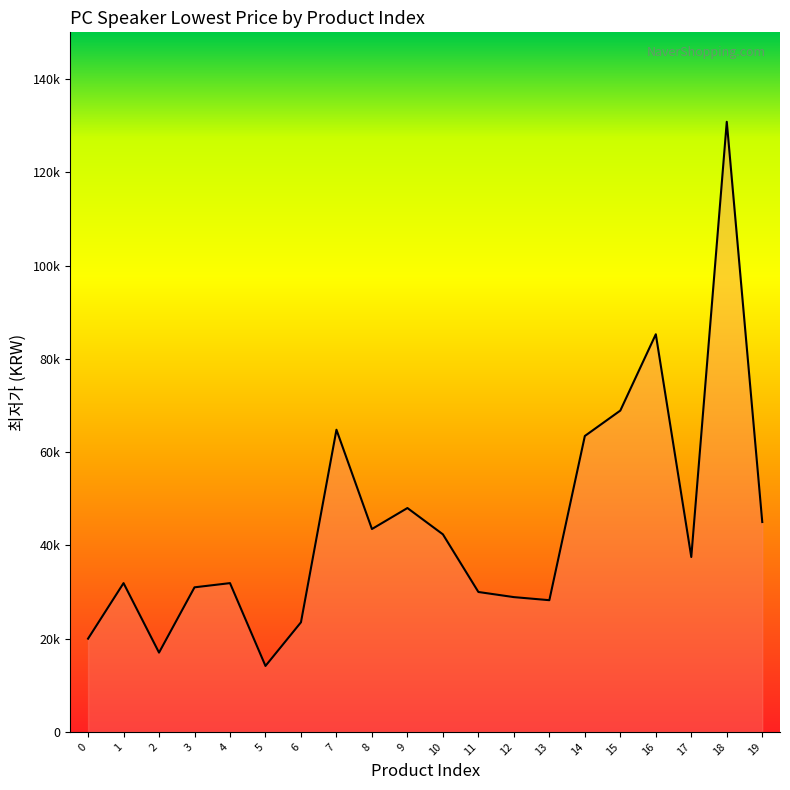

What is the ratio of the value at 14 to the value at 3?

2.0